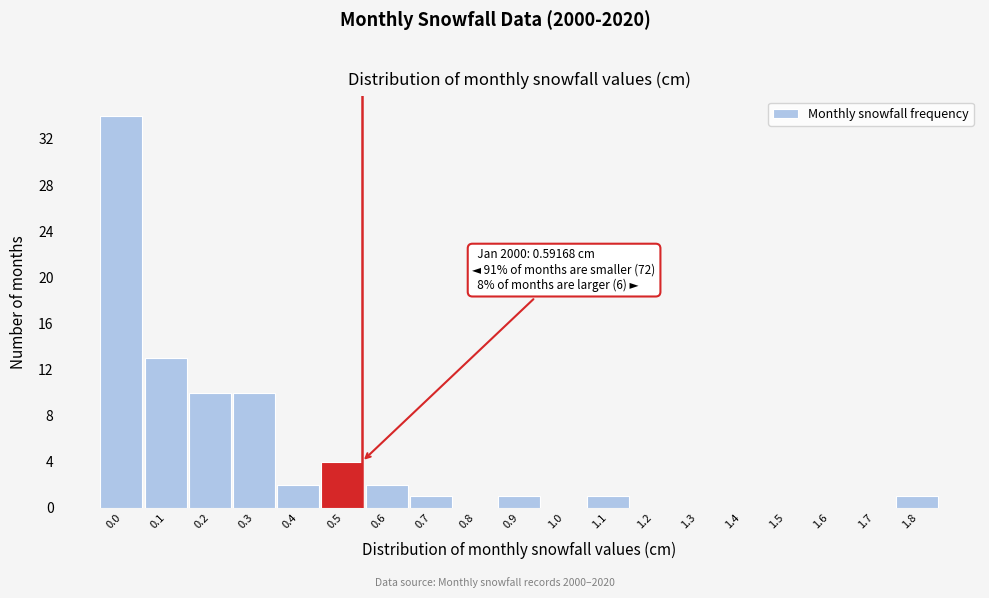

Reading right to left, what are all the values shown in this chart?

1.8=1	1.7=0	1.6=0	1.5=0	1.4=0	1.3=0	1.2=0	1.1=1	1.0=0	0.9=1	0.8=0	0.7=1	0.6=2	0.5=4	0.4=2	0.3=10	0.2=10	0.1=13	0.0=34